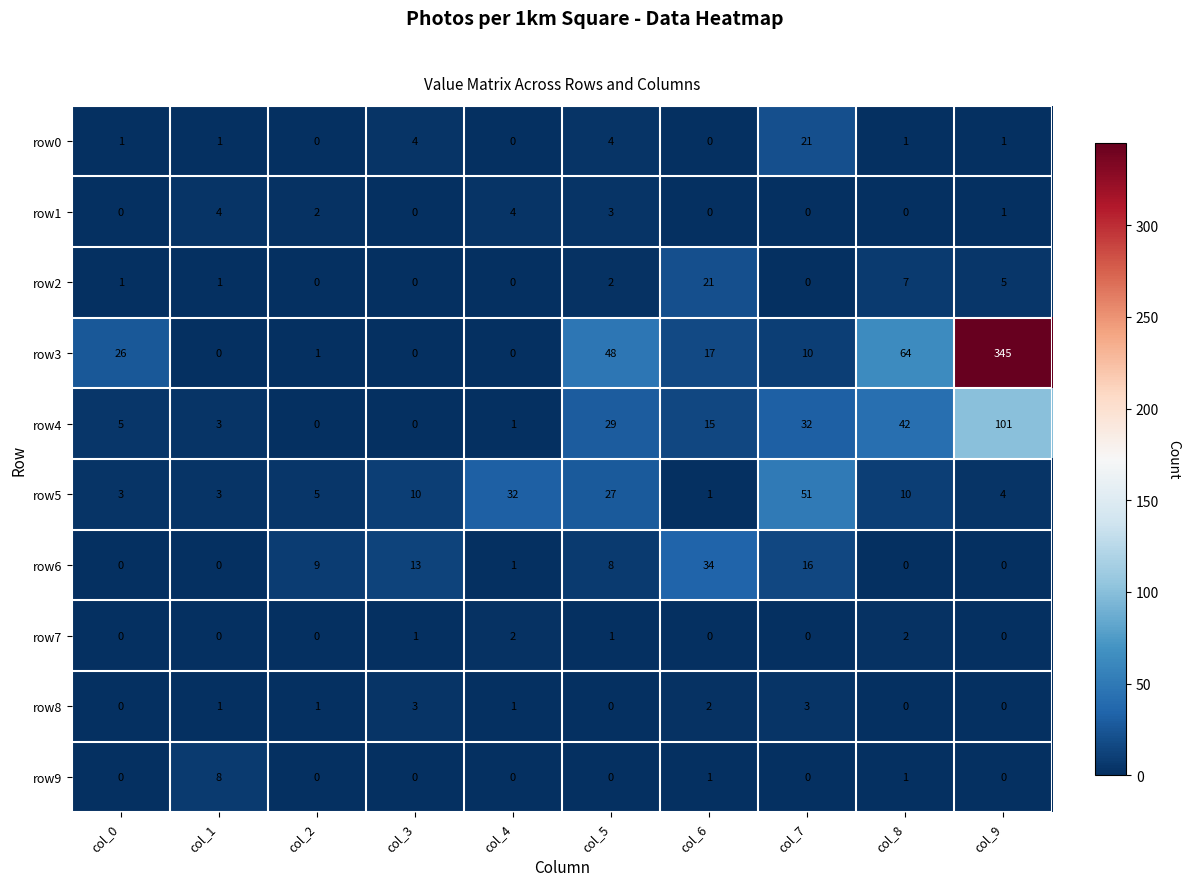

What is the spread (max minus min) of values at col_2?

9